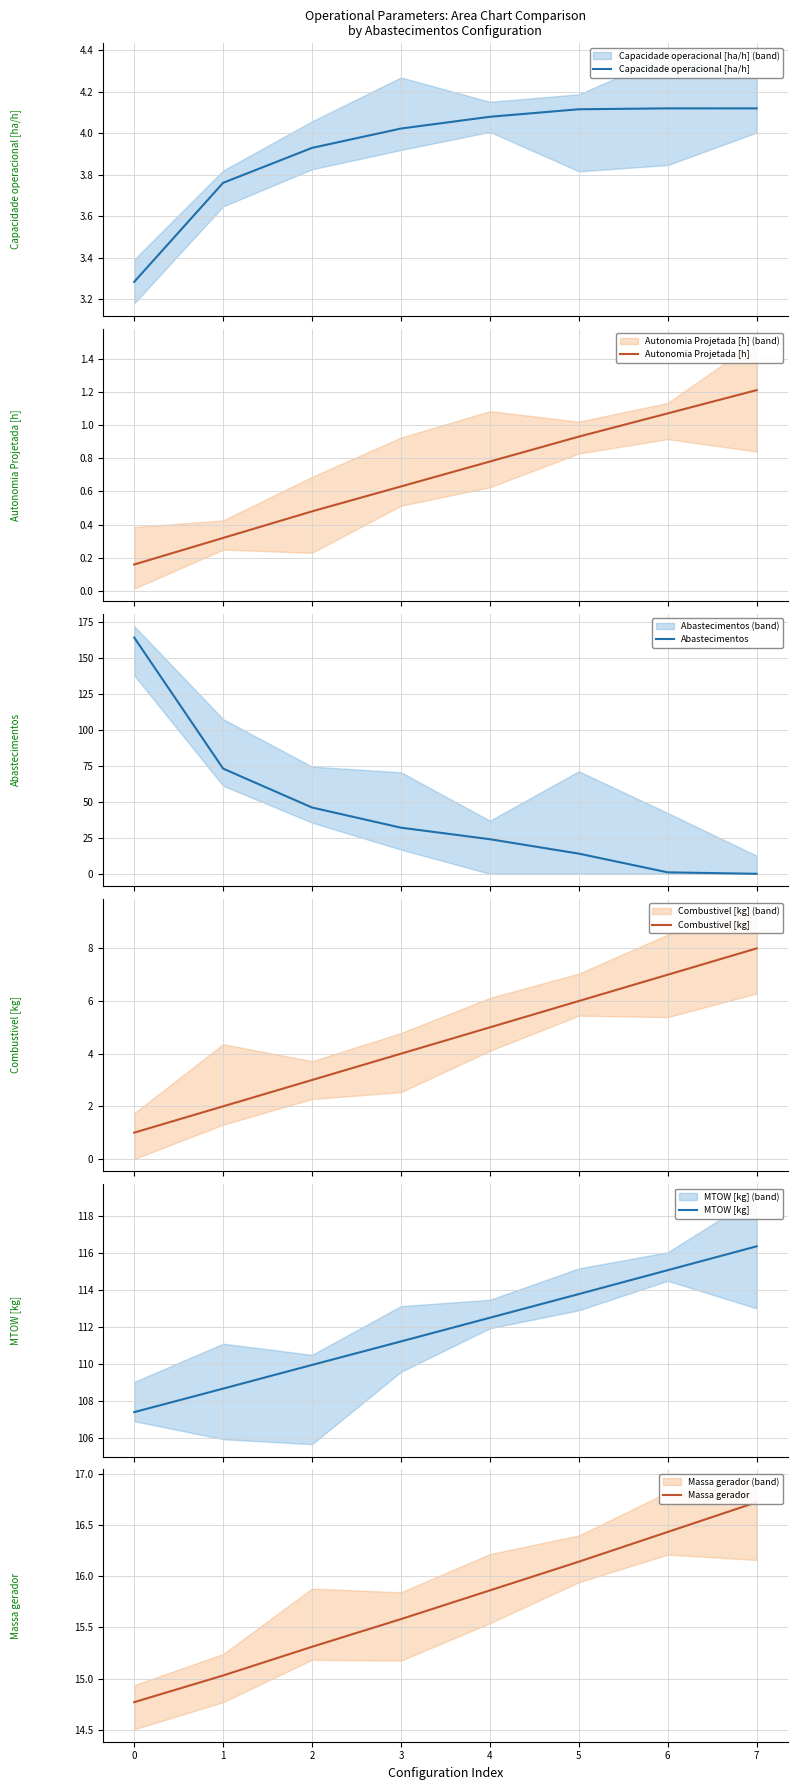

How many distinct data groups are displayed?

6